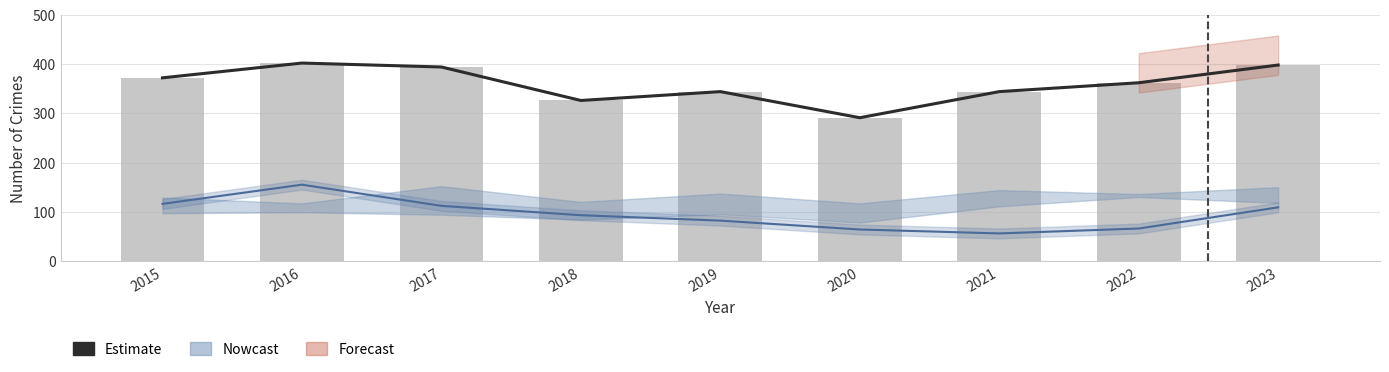

What is the difference between the highest and lowest values at 2022?

296